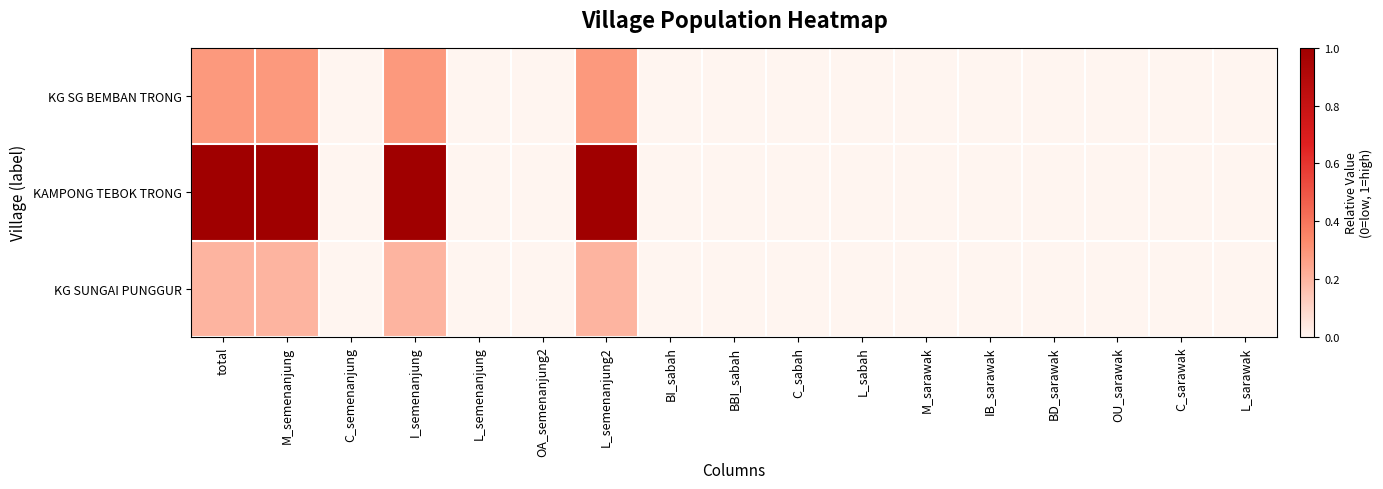

Which has a higher value, total or M_sarawak?

total